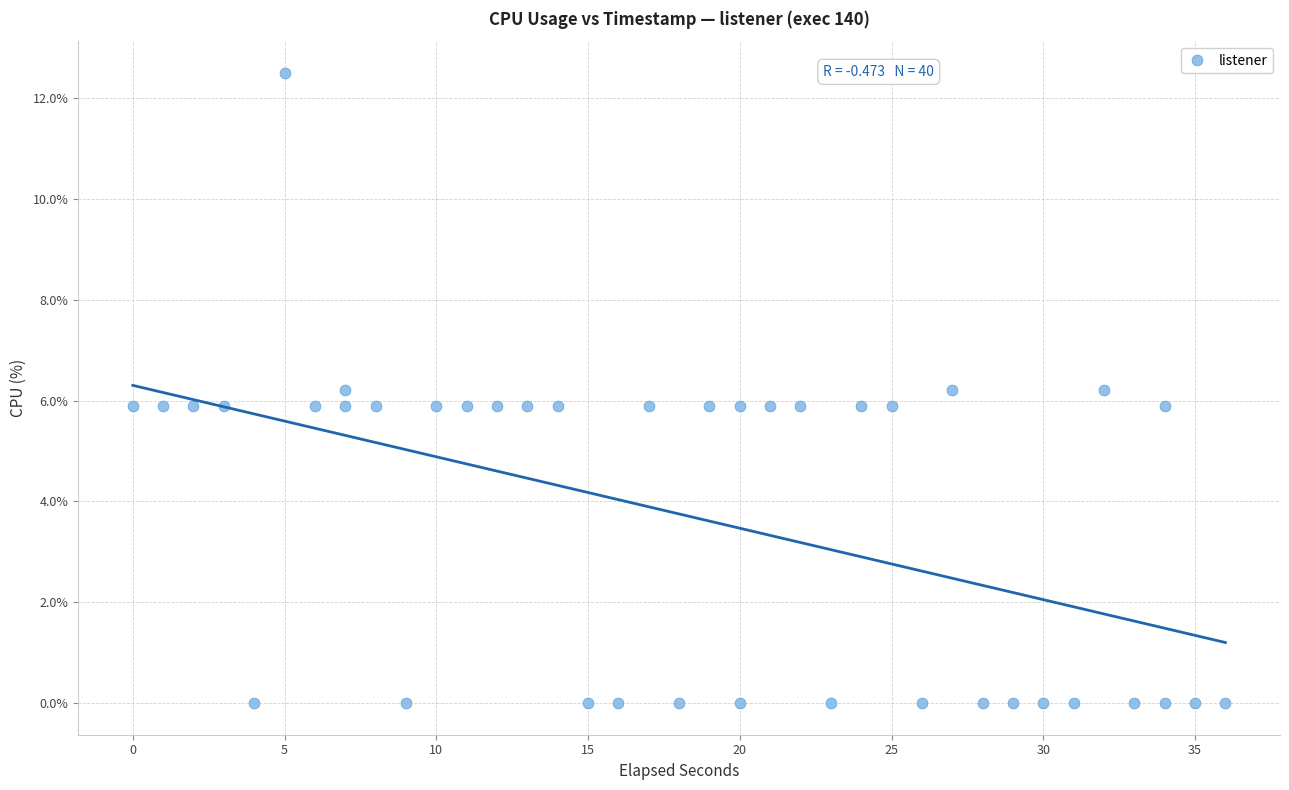

What is the range of Y values (max minus min)?

12.5